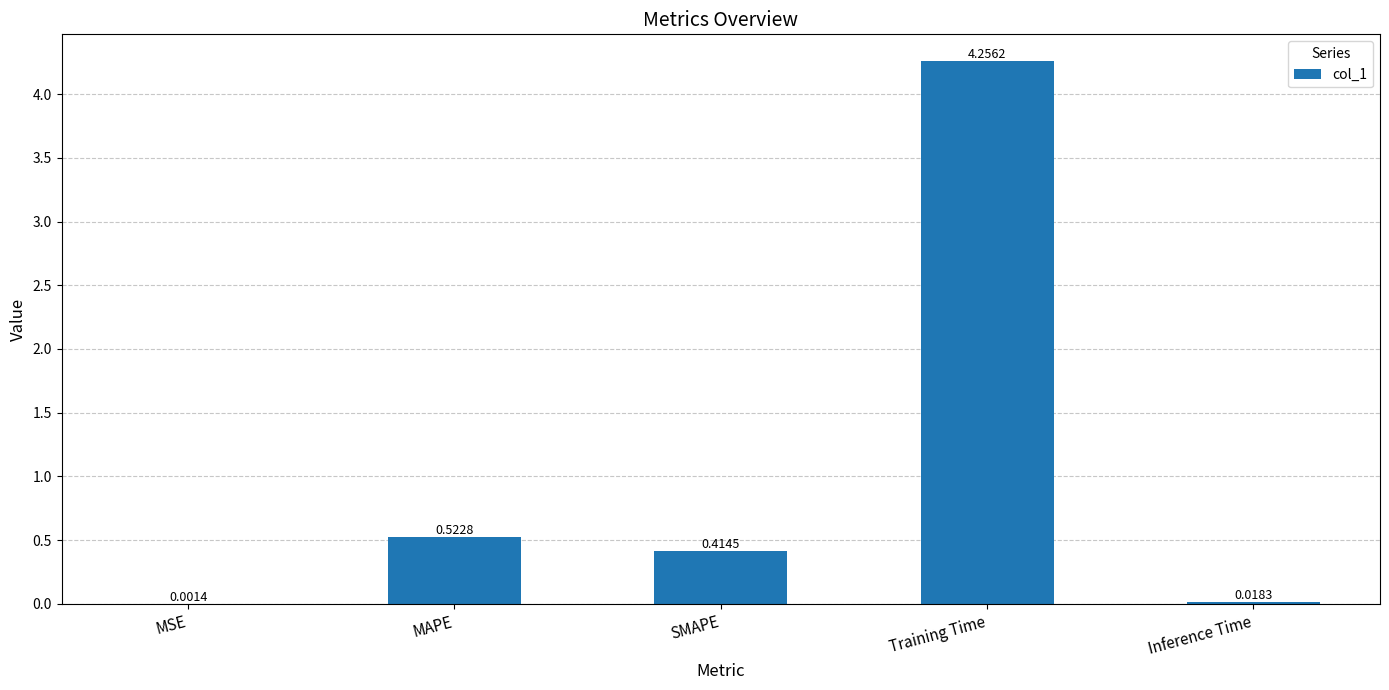

How many distinct data groups are displayed?

1